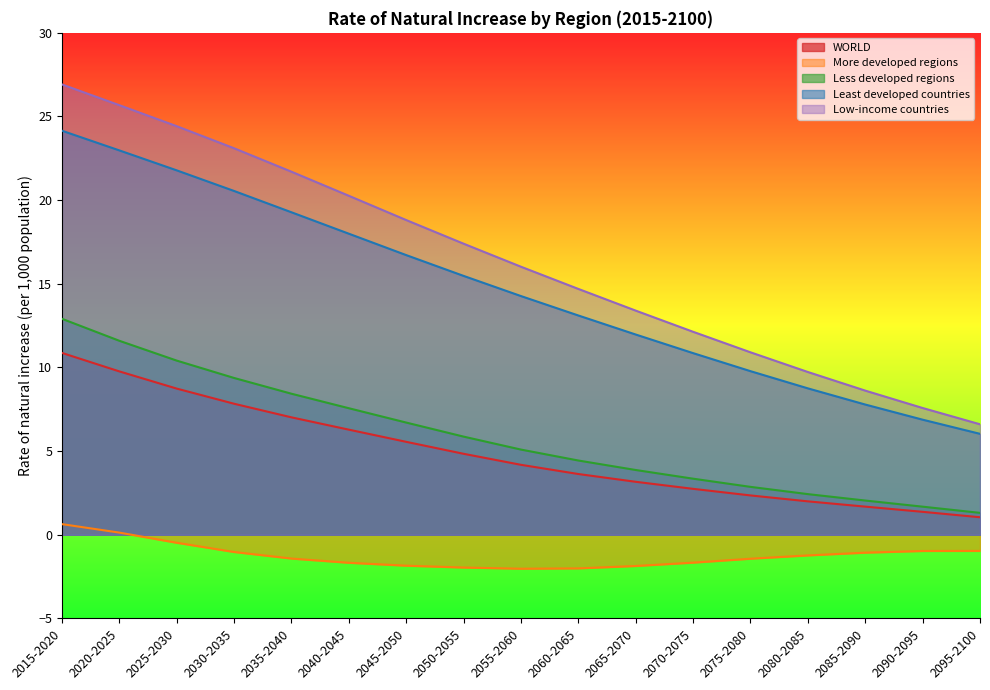

How many interior local valleys does the More developed regions series have?

1